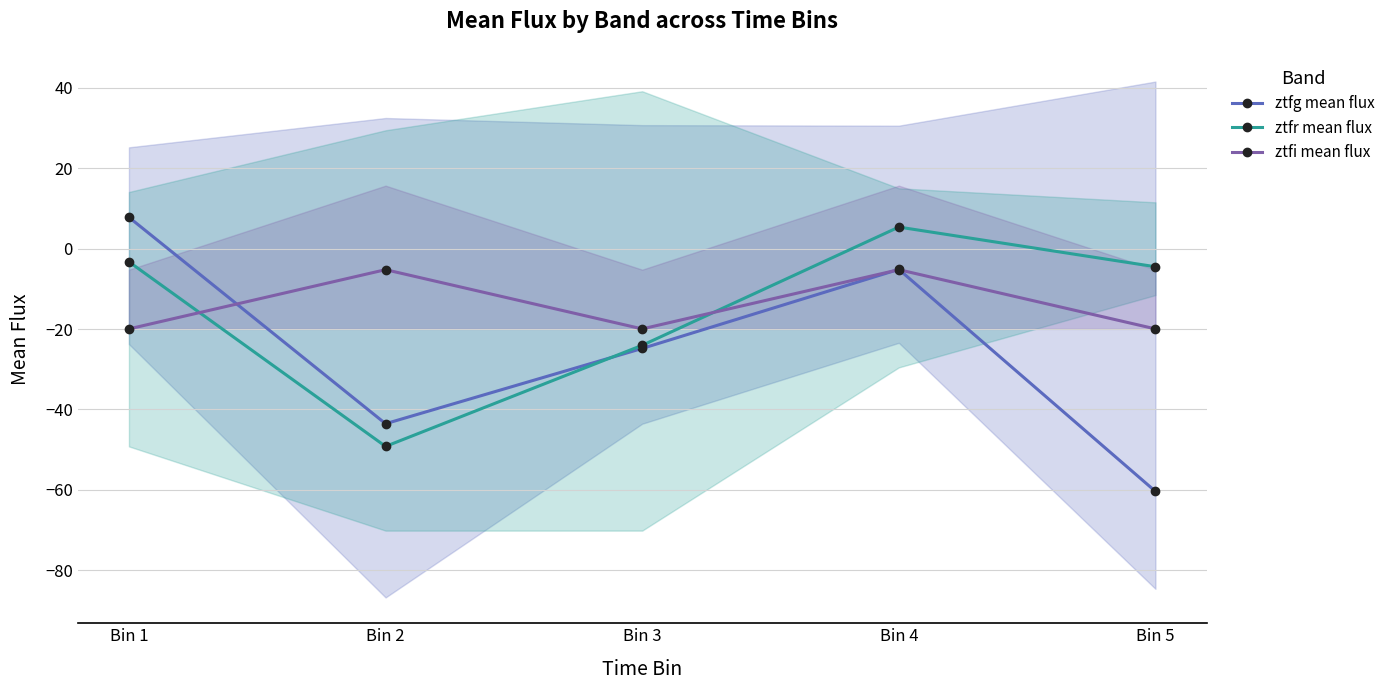

Rank the series by their maximum value, from lowest to highest.

ztfi mean flux, ztfr mean flux, ztfg mean flux